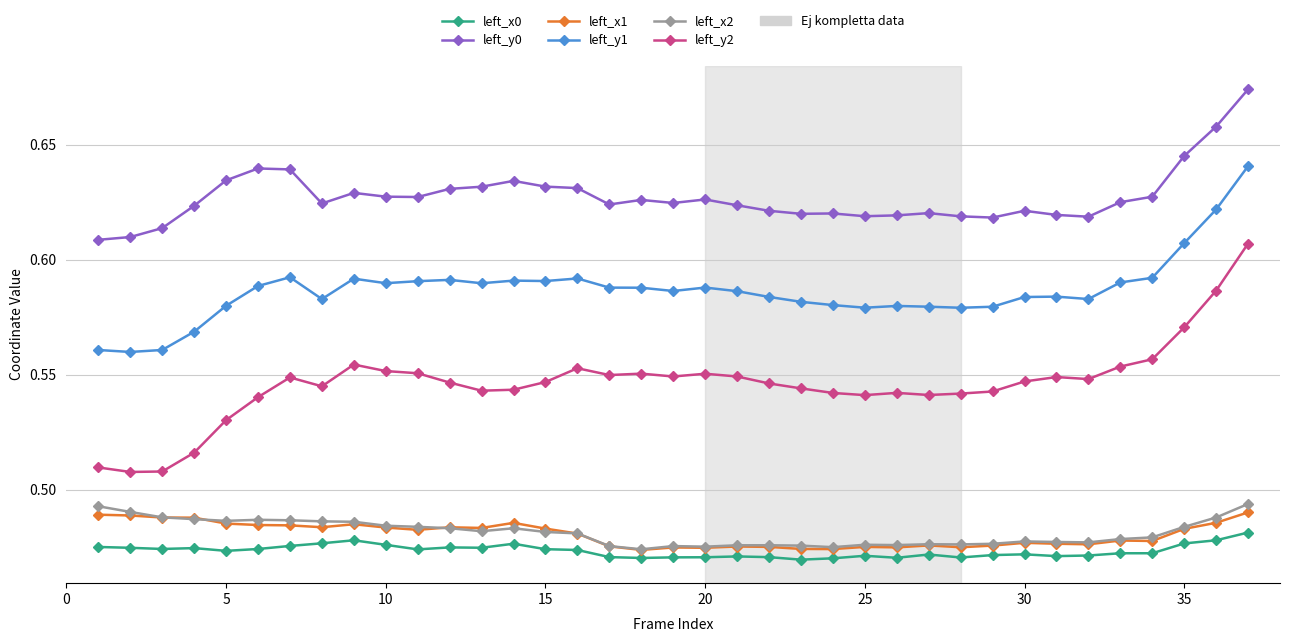

How many left_y0 values are between 0 and 1?

37